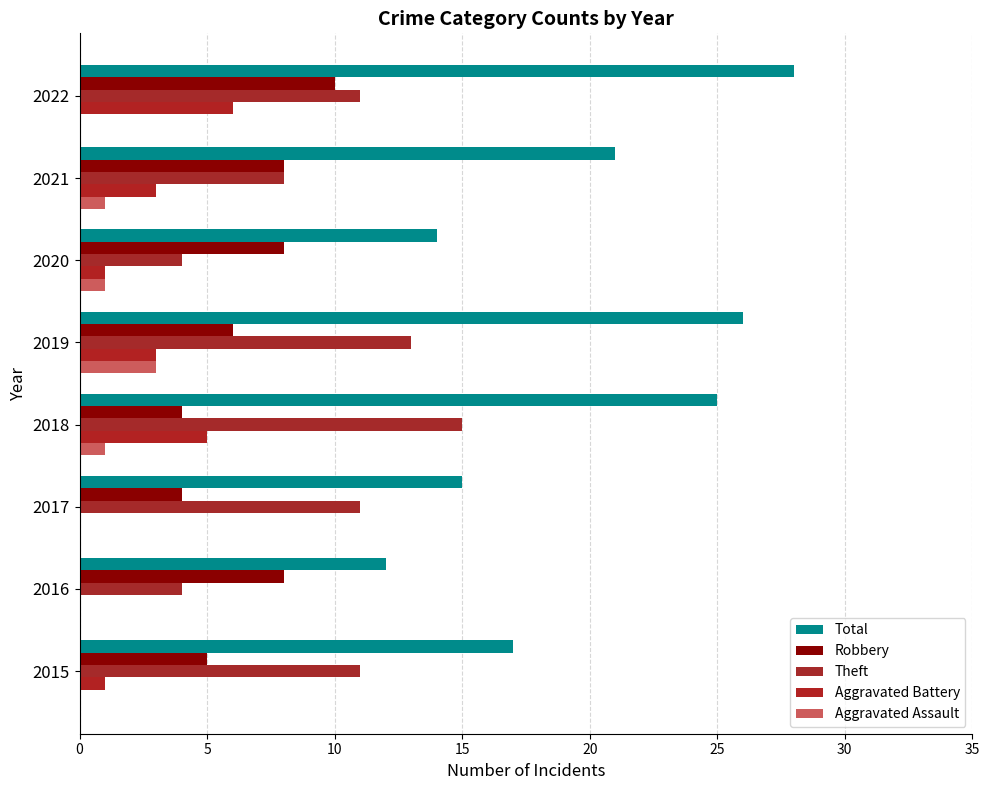

How many data points does each series have?

8